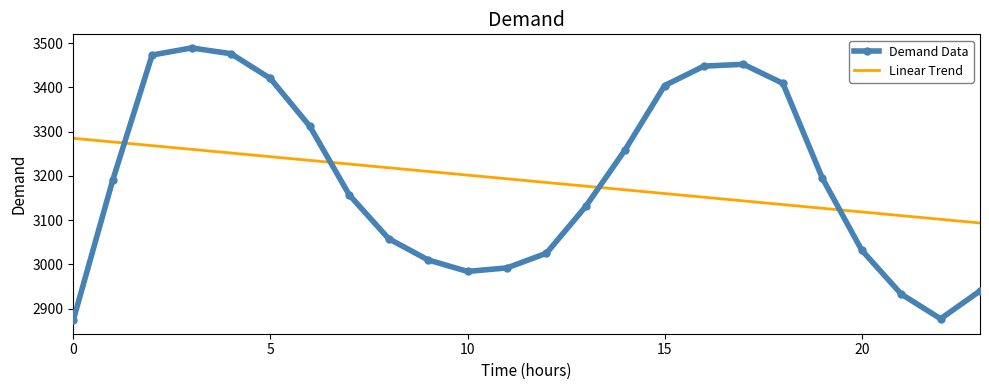

True or false: Linear Trend and Demand Data intersect in this chart.

True